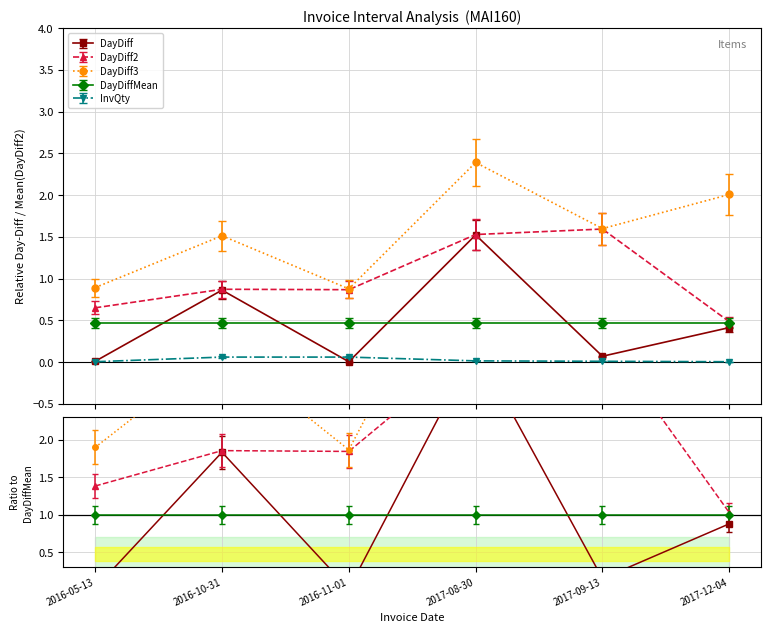

Is it true that InvQty equals 0.0 at 2017-09-13?

False